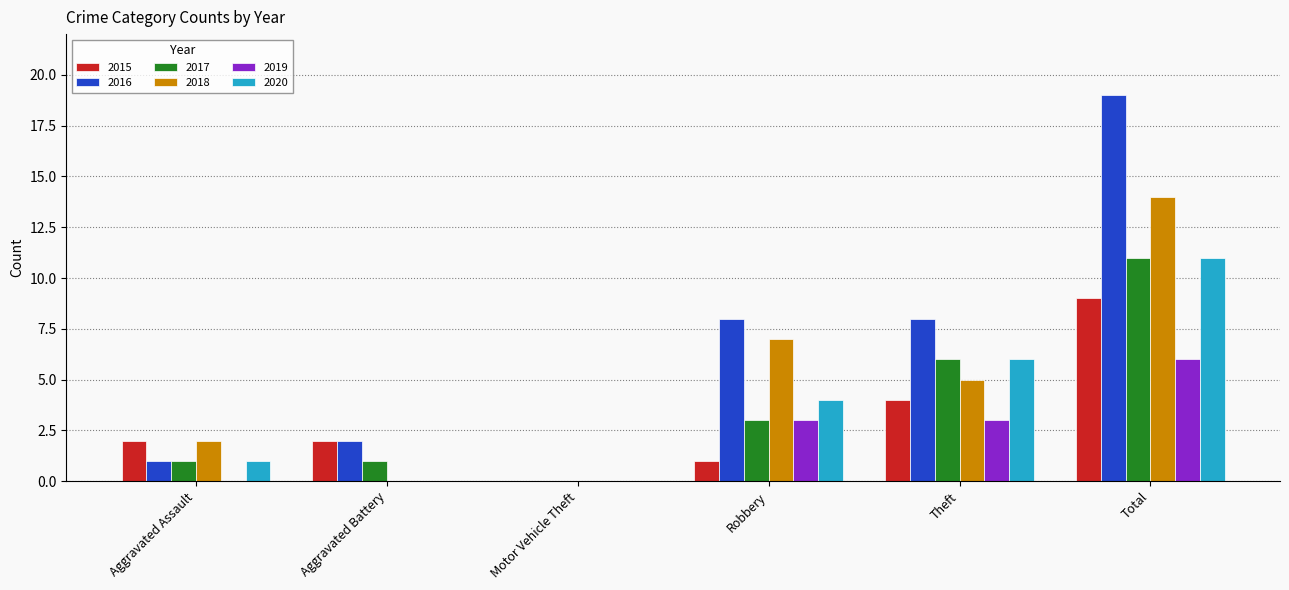

What is the total value across all series at Total?

70